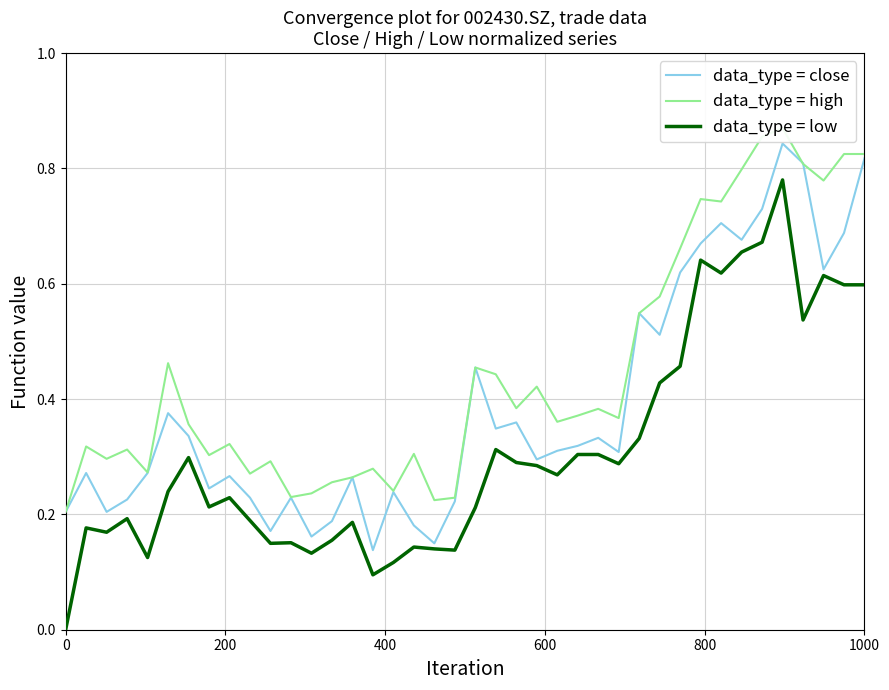

How many interior local peaks does the data_type = high series have?

12